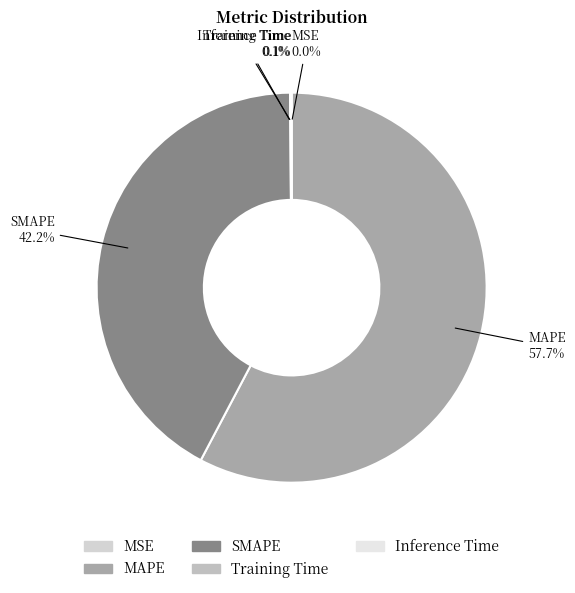

Which slice is the largest?

MAPE